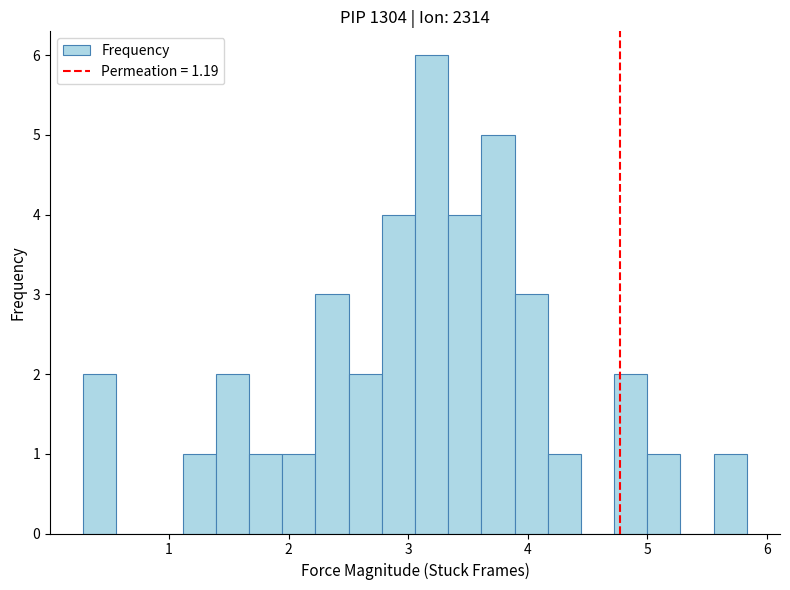

Around what value on the x-axis is the tallest bar? Give the approximate position of its centre, as read against the axis.

3.2